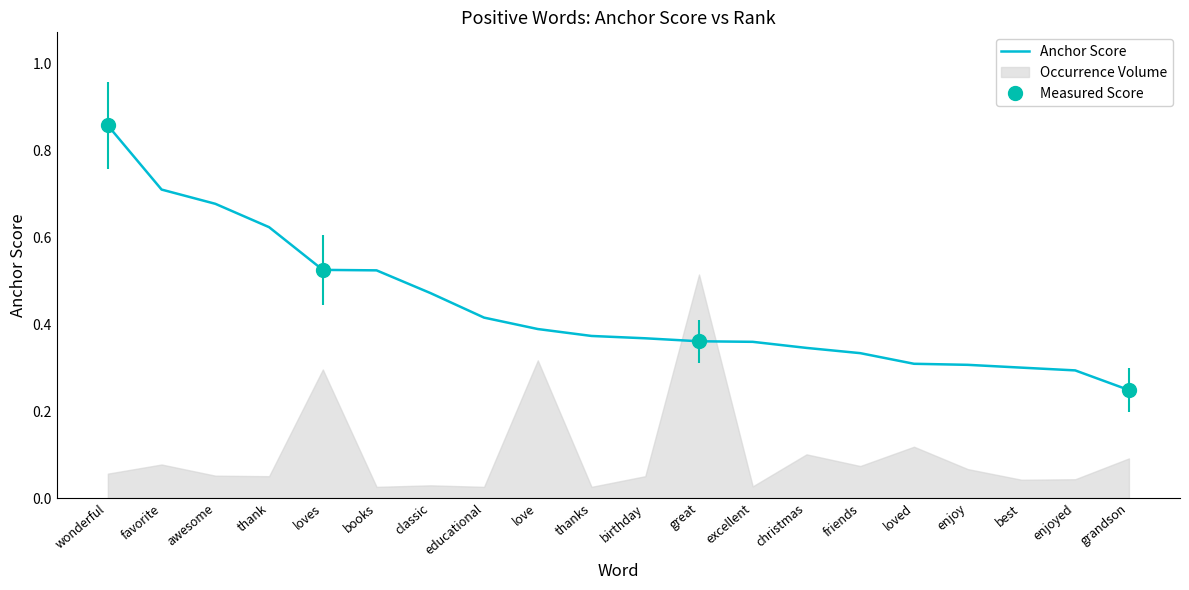

Reading right to left, transcribe all the data shown in this chart.

grandson=0.2	enjoyed=0.3	best=0.3	enjoy=0.3	loved=0.3	friends=0.3	christmas=0.3	excellent=0.4	great=0.4	birthday=0.4	thanks=0.4	love=0.4	educational=0.4	classic=0.5	books=0.5	loves=0.5	thank=0.6	awesome=0.7	favorite=0.7	wonderful=0.9